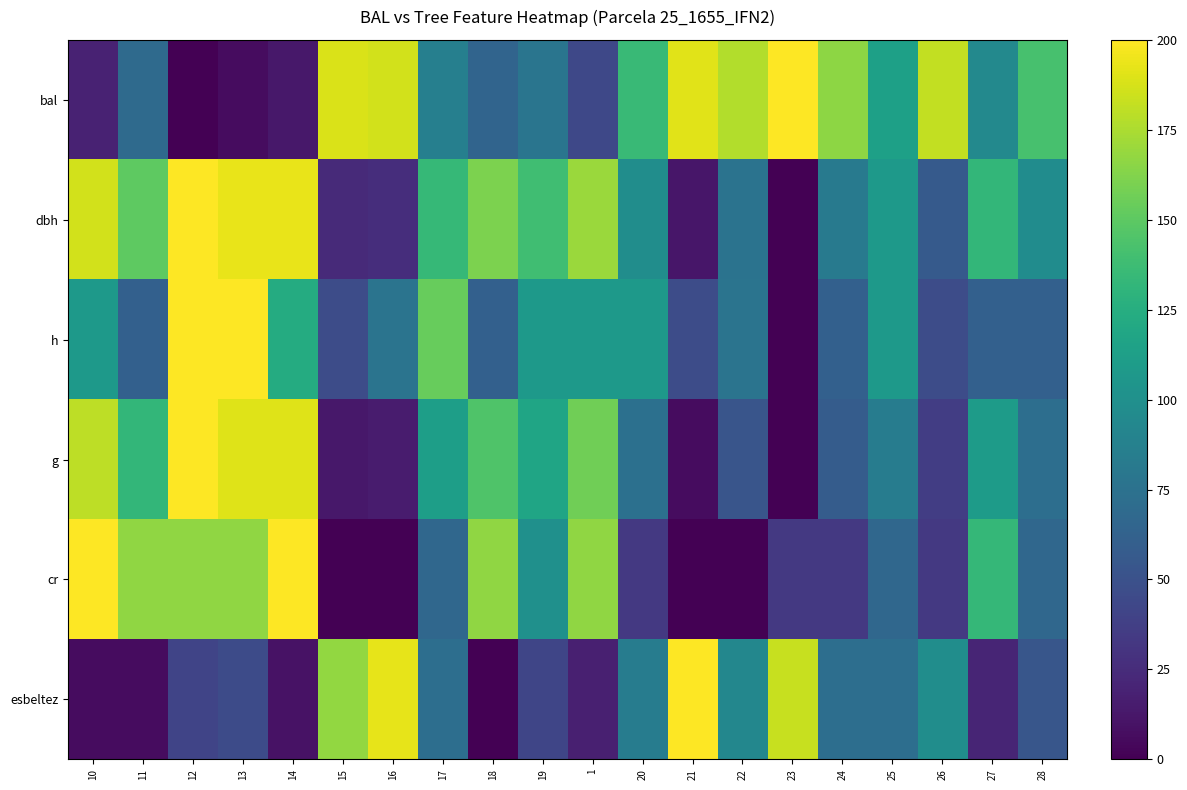

What is the difference between the highest and lowest values at 20?

101.8